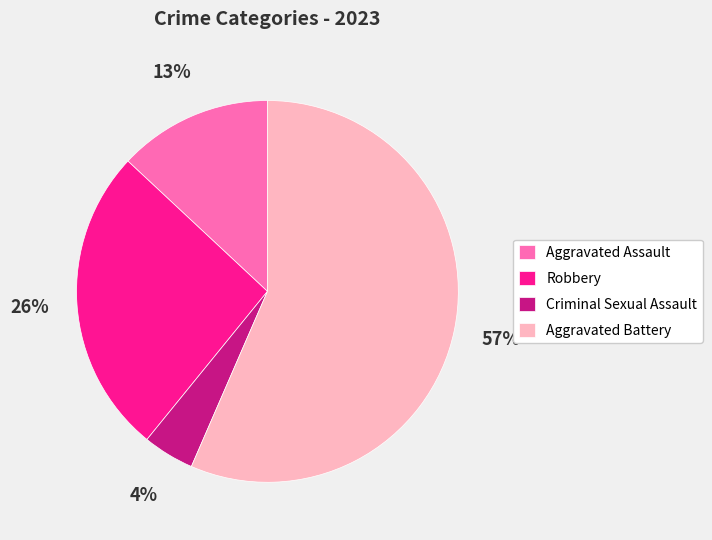

What is the smallest slice in the pie chart?

Criminal Sexual Assault